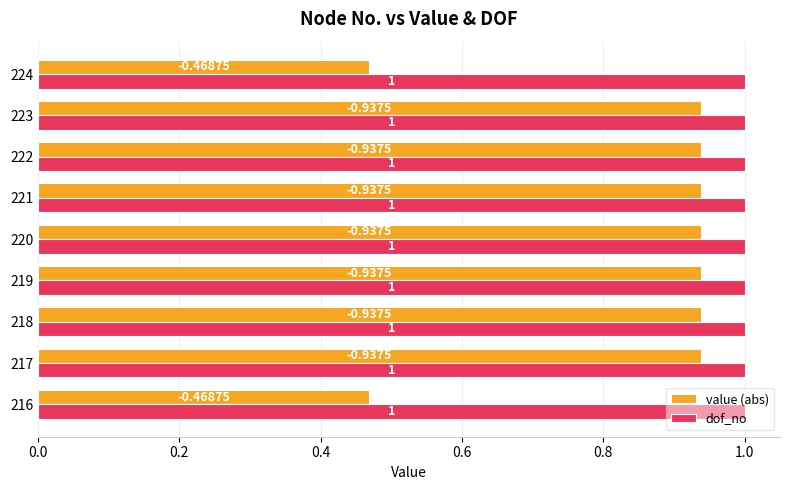

What is the sum of the dof_no values at 224 and 220?

2.0